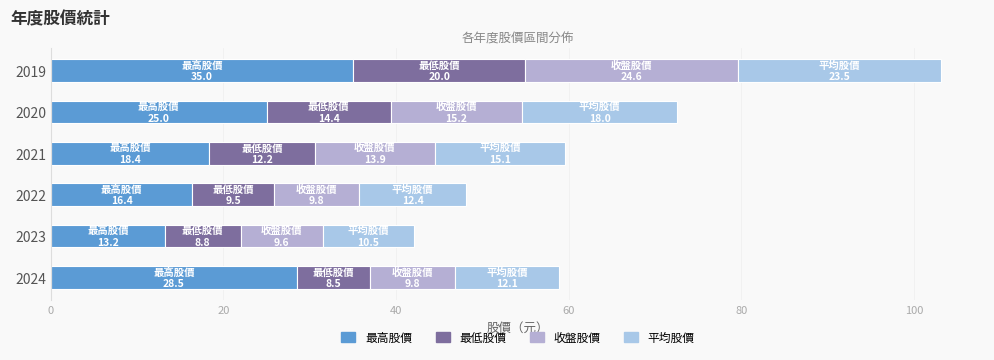

How many data points does each series have?

6